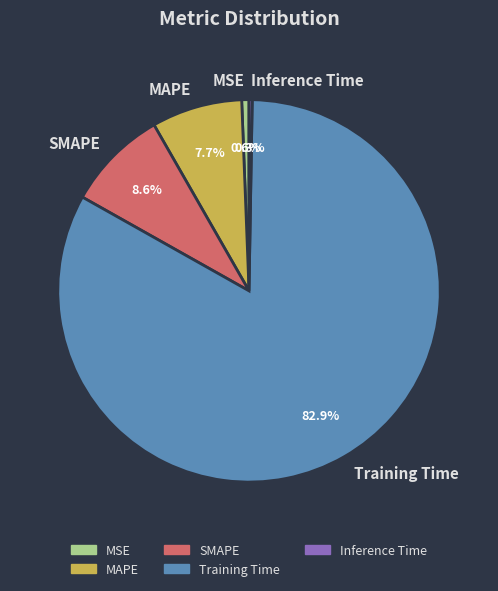

Which has a higher value, SMAPE or MAPE?

SMAPE